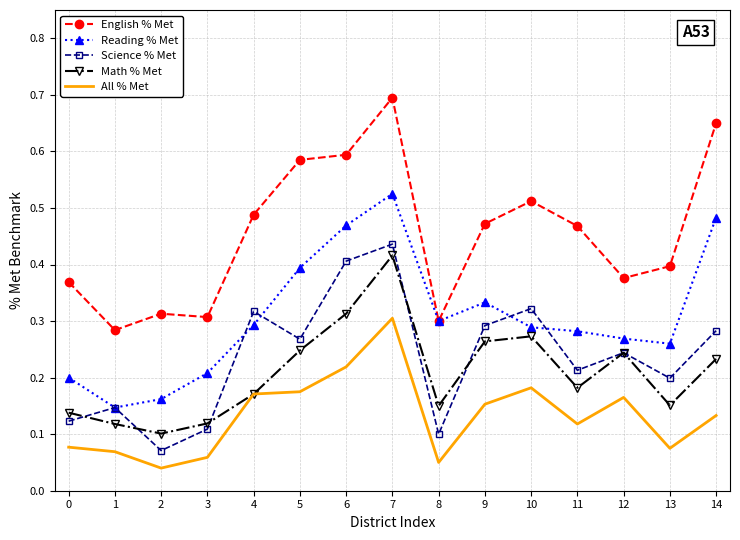

True or false: Math % Met and Reading % Met intersect in this chart.

False